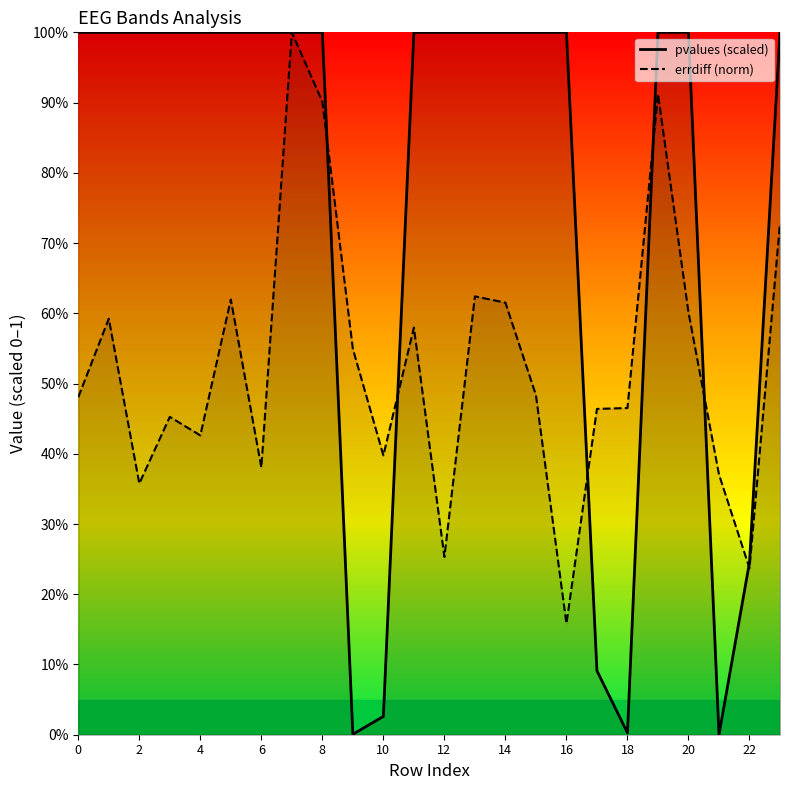

True or false: errdiff (norm) has more than 1 interior local peaks.

True